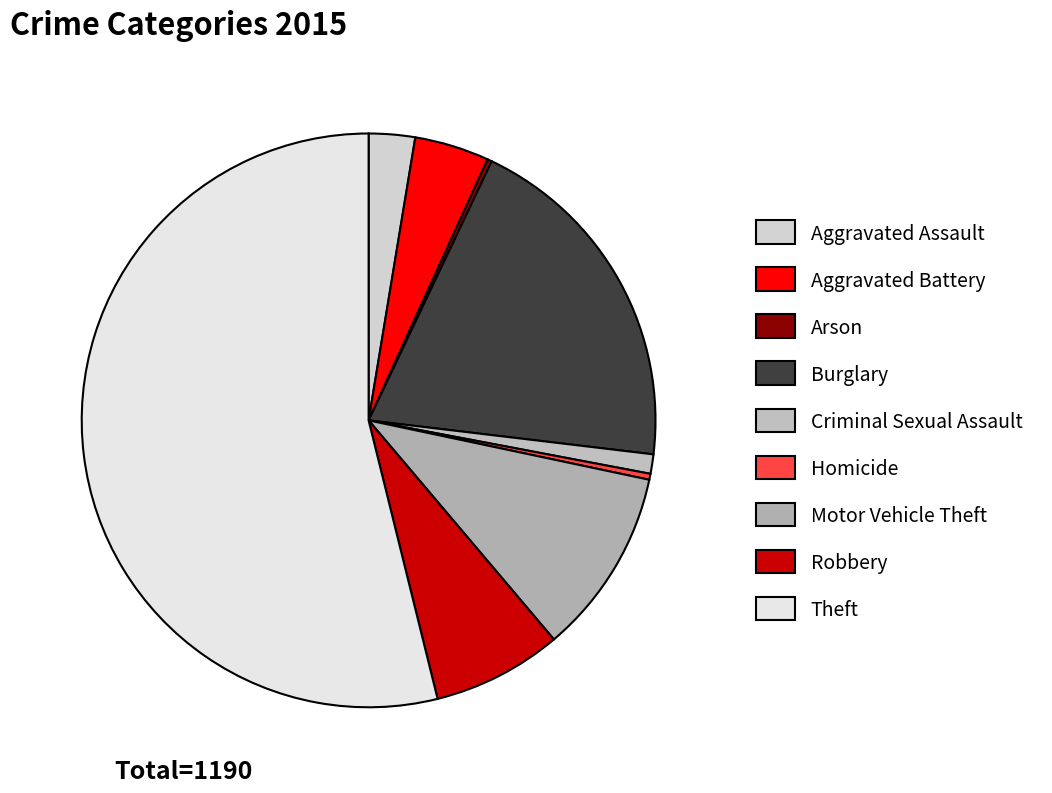

Which has a higher value, Robbery or Aggravated Battery?

Robbery